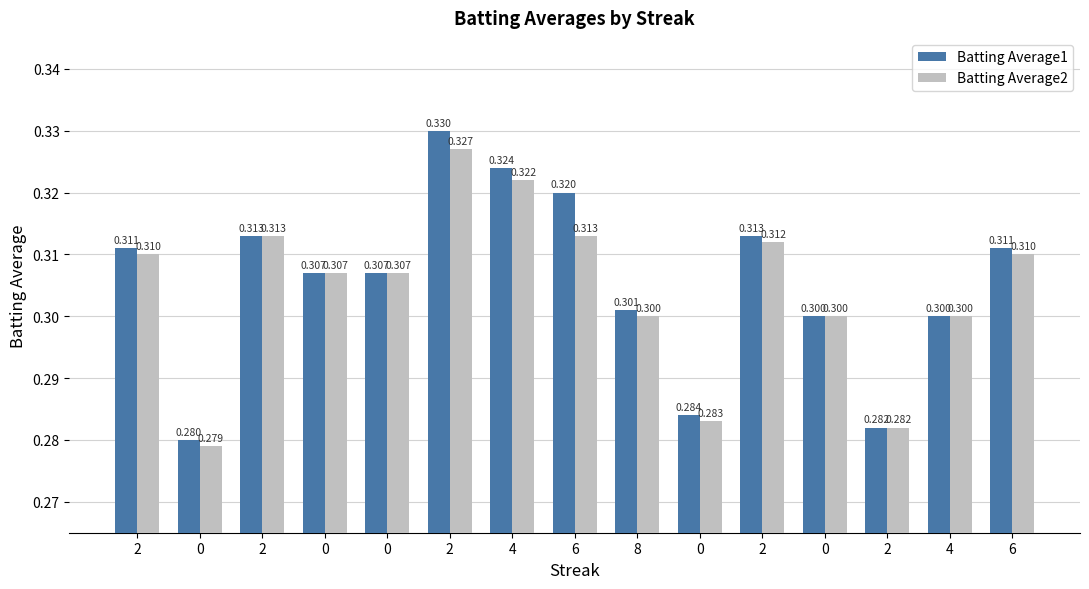

Reading left to right, what are all the values shown in this chart?

Batting Average1: 2=0.3	0=0.3	2=0.3	0=0.3	0=0.3	2=0.3	4=0.3	6=0.3	8=0.3	0=0.3	2=0.3	0=0.3	2=0.3	4=0.3	6=0.3
Batting Average2: 2=0.3	0=0.3	2=0.3	0=0.3	0=0.3	2=0.3	4=0.3	6=0.3	8=0.3	0=0.3	2=0.3	0=0.3	2=0.3	4=0.3	6=0.3